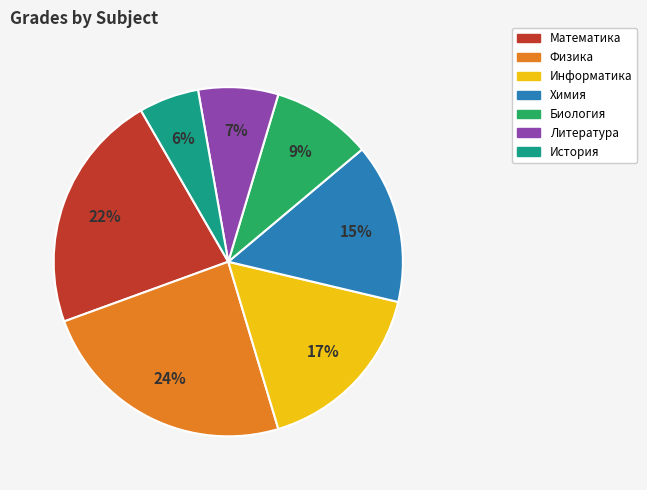

Count the number of slices in the pie.

7